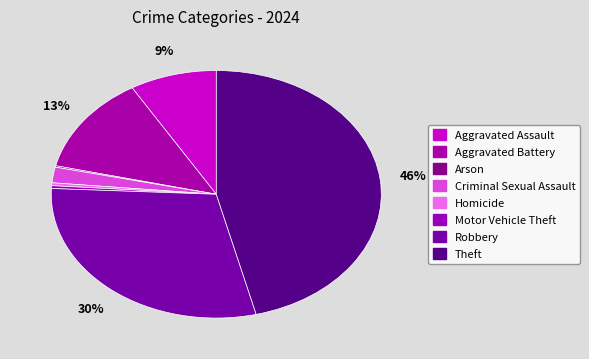

To the nearest percent, what portion does Criminal Sexual Assault represent?

2%